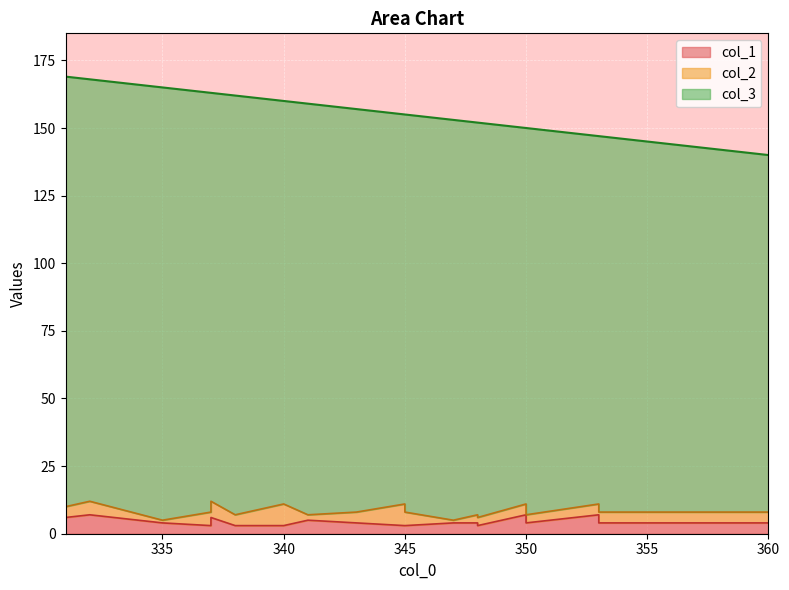

How many data points in col_1 are less than 4?

6